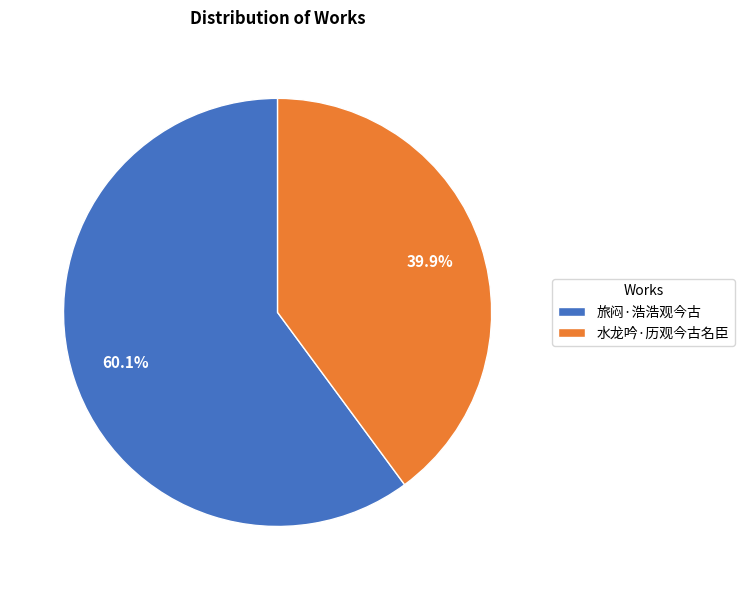

What is the smallest slice in the pie chart?

水龙吟·历观今古名臣